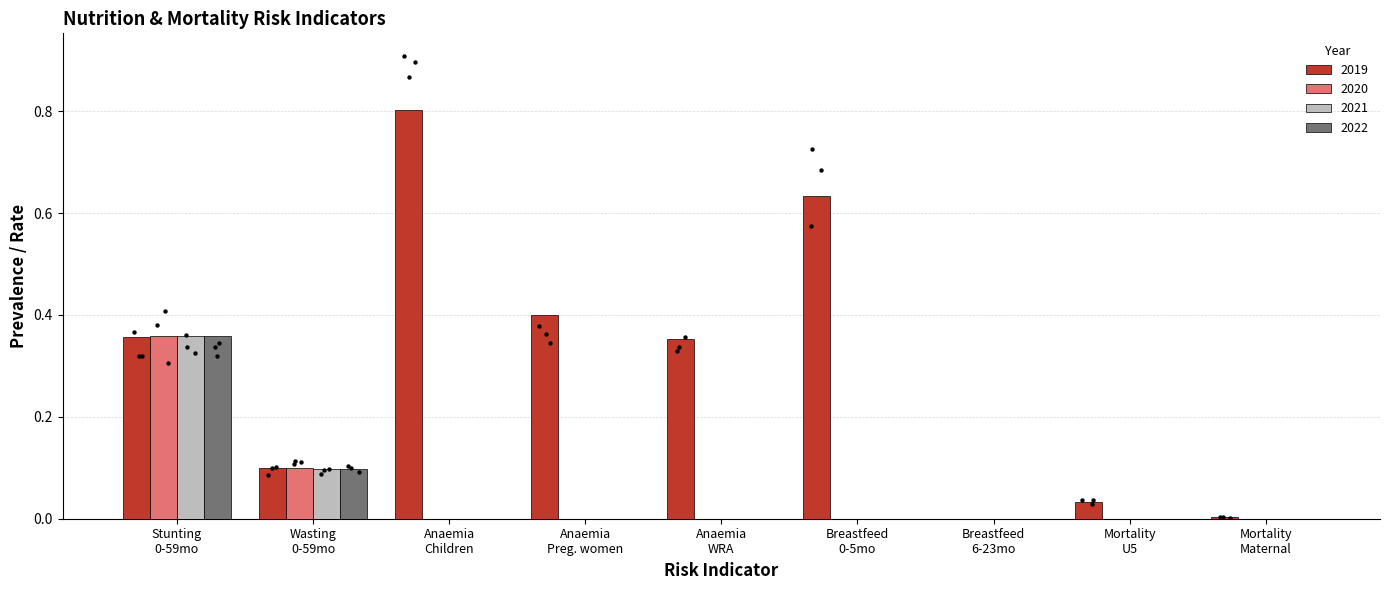

What is the change in value from Anaemia Preg. women to Breastfeed 6-23mo?

-0.4